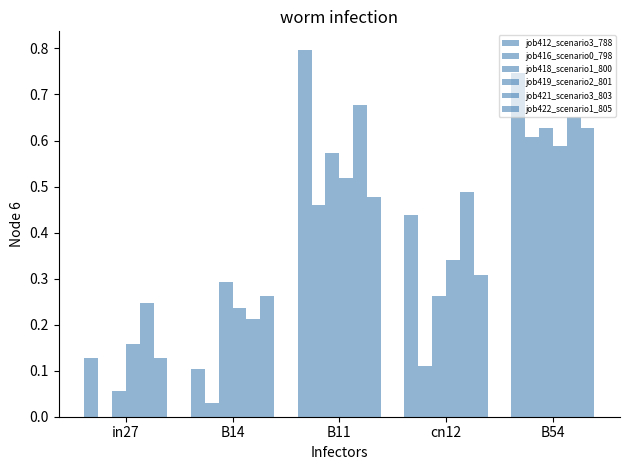

Which series has the largest total across all categories?

job421_scenario3_803